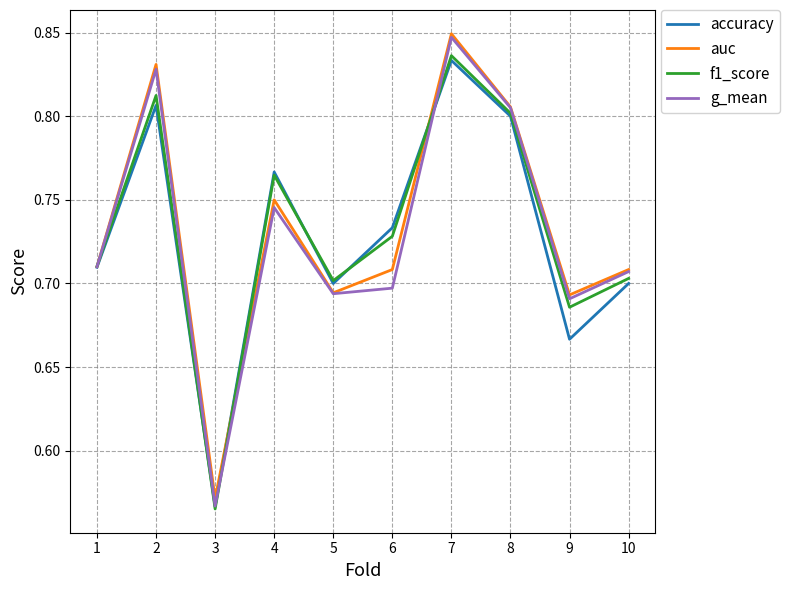

What are all the series names shown in the legend?

accuracy, auc, f1_score, g_mean